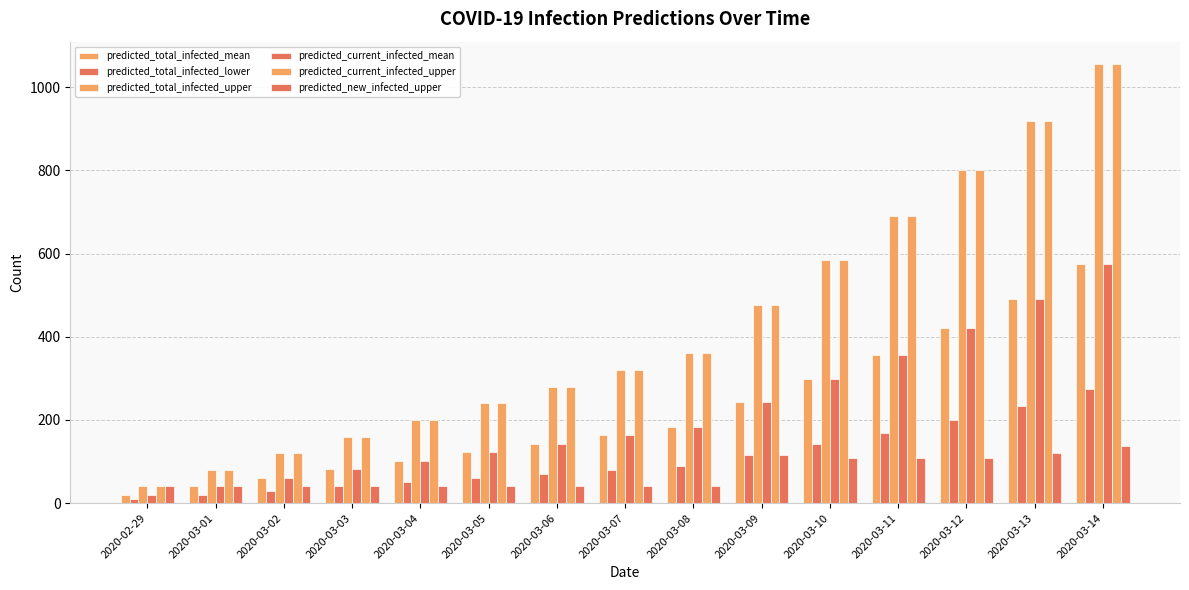

How many bars are there in total?

90